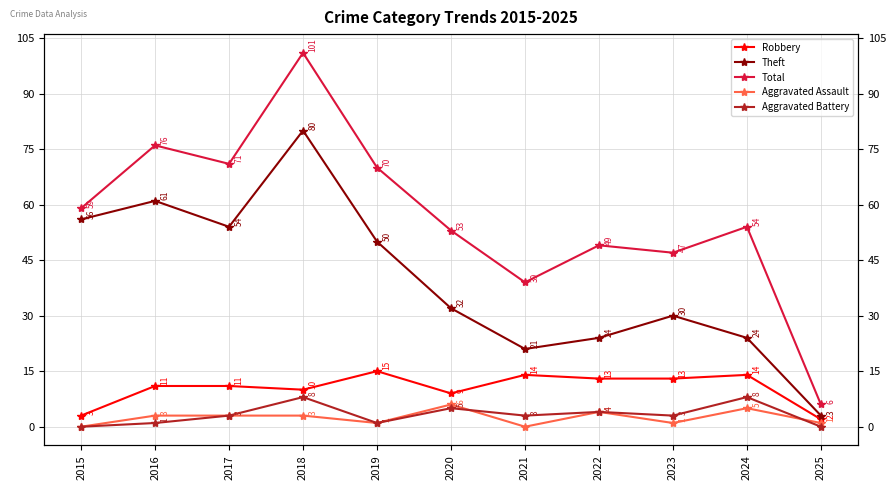

What is the lowest value of the Robbery series?

2